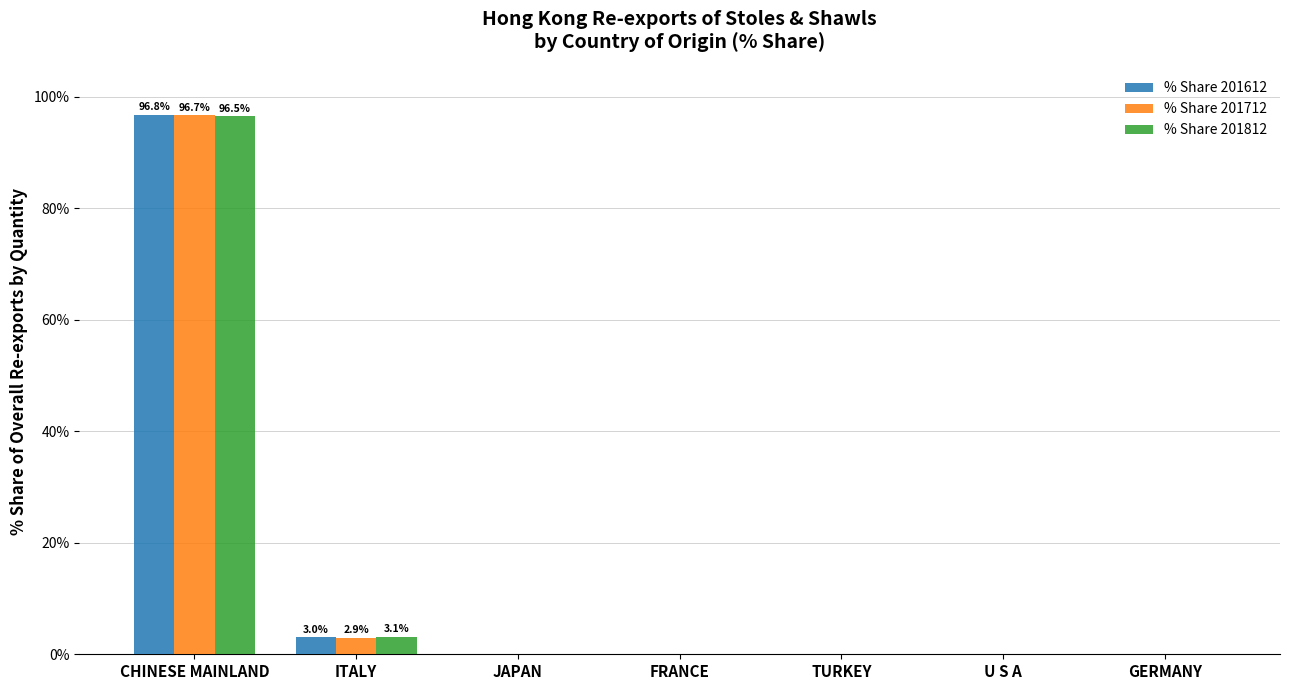

At which category is the sum across all series the highest?

CHINESE MAINLAND